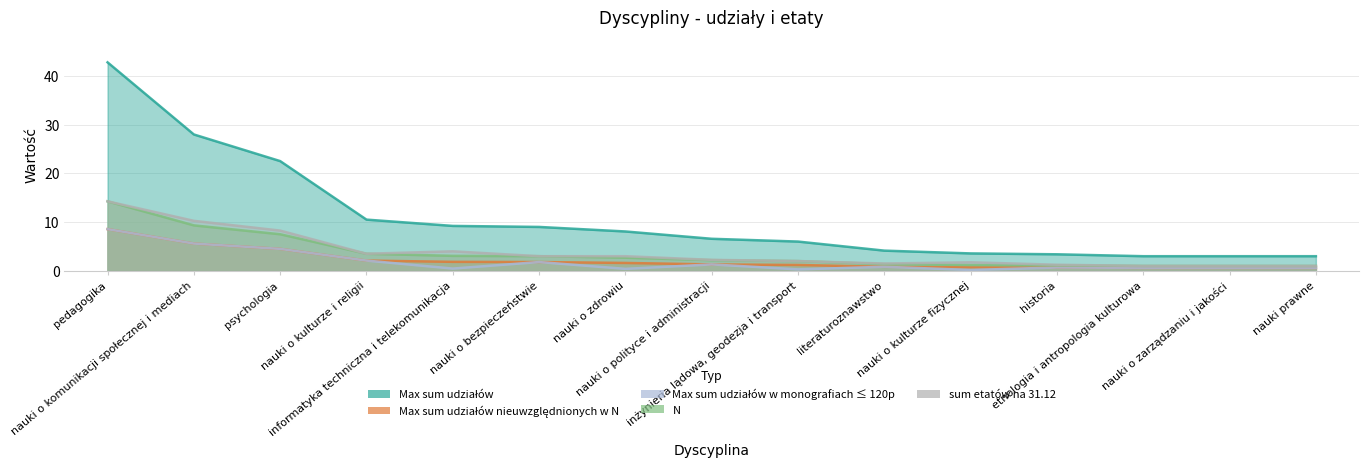

Is the value of N at pedagogika greater than the value of sum etatów na 31.12 at nauki prawne?

Yes